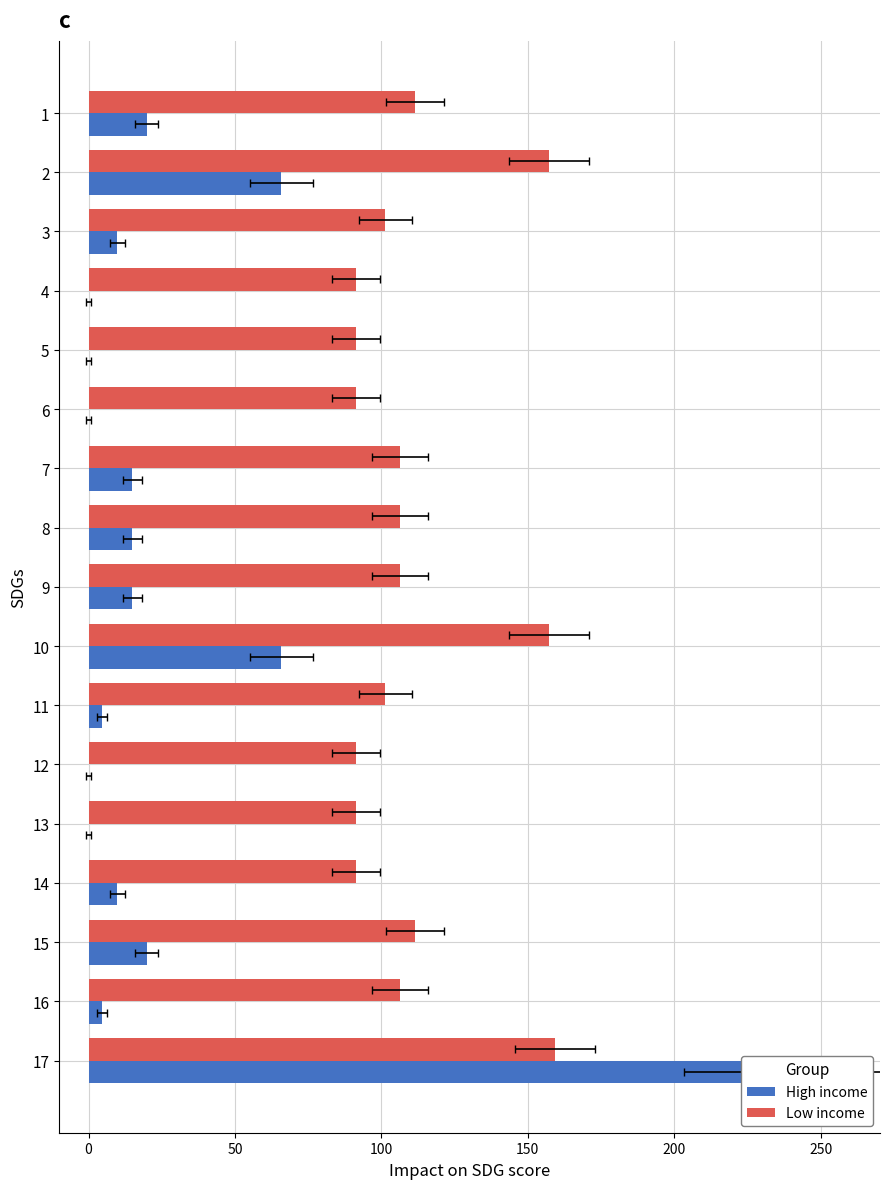

How many distinct data groups are displayed?

2